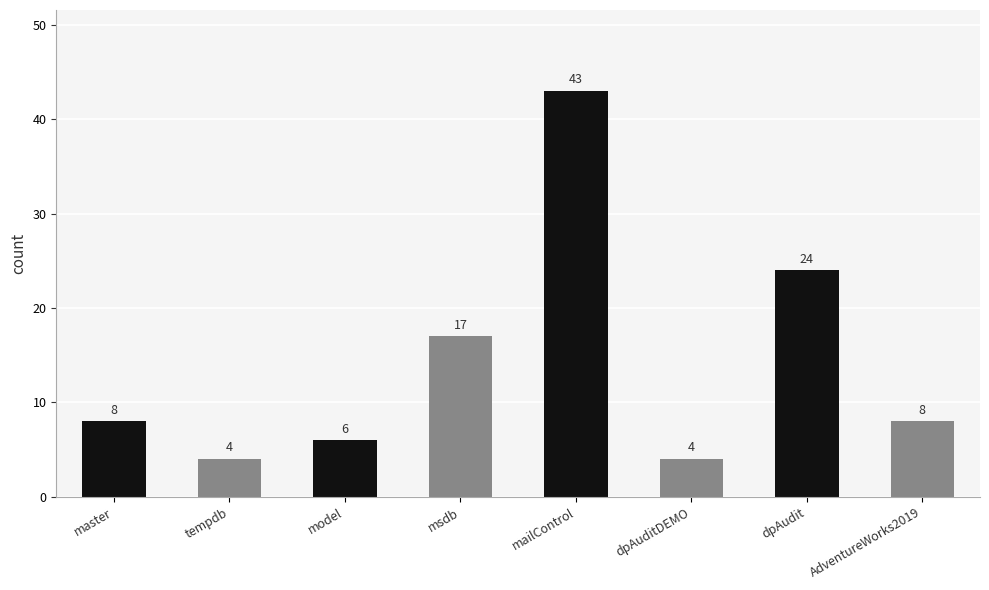

What is the greatest value displayed?

43